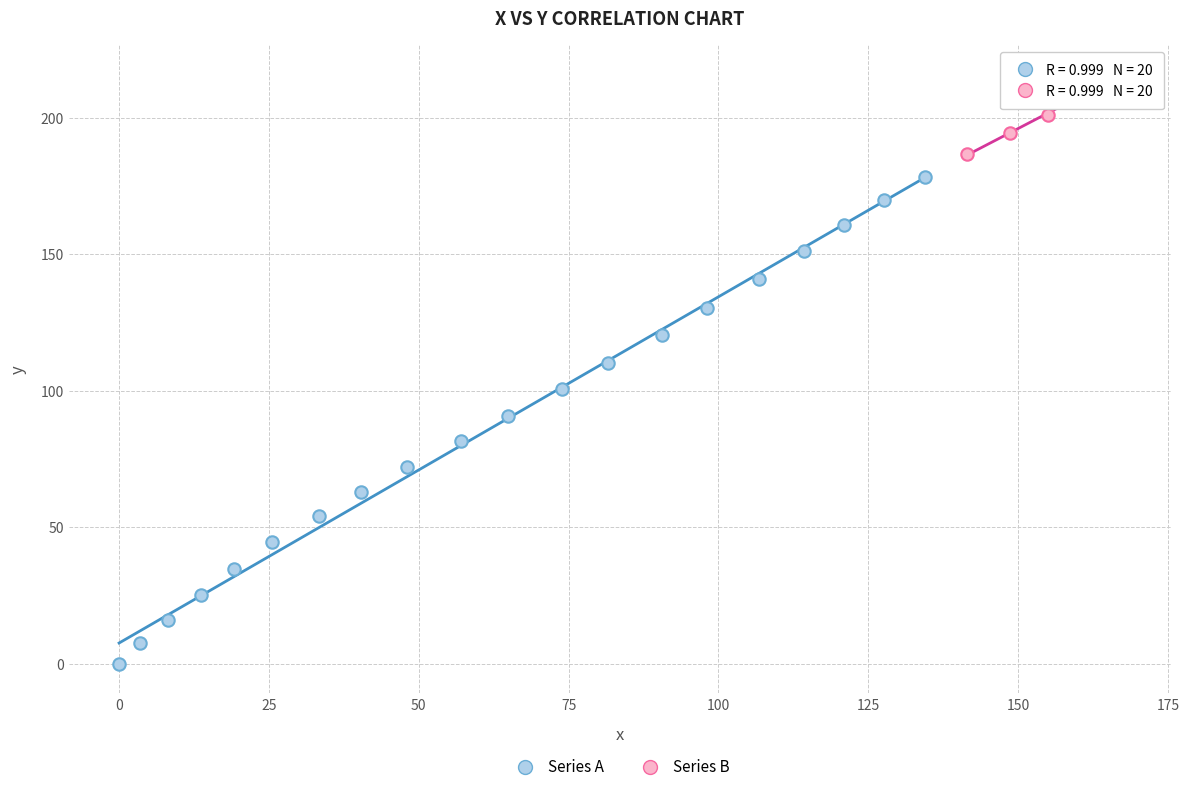

Which series has the widest spread of Y values?

Series A